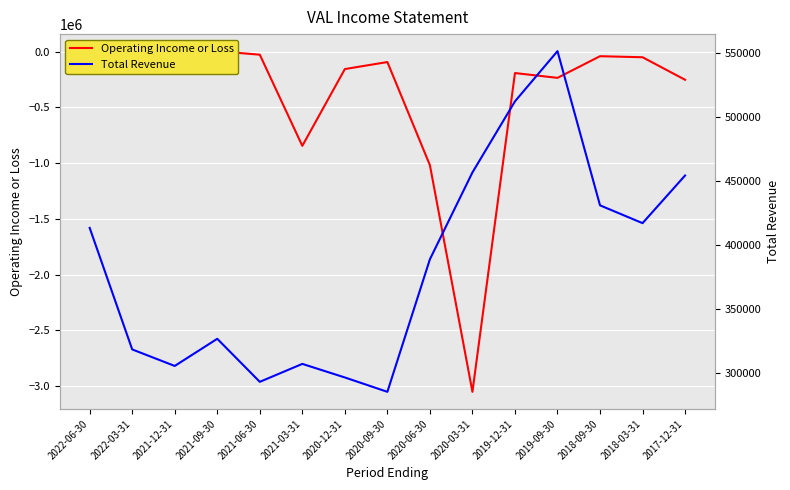

True or false: Total Revenue and Operating Income or Loss cross at least once.

False